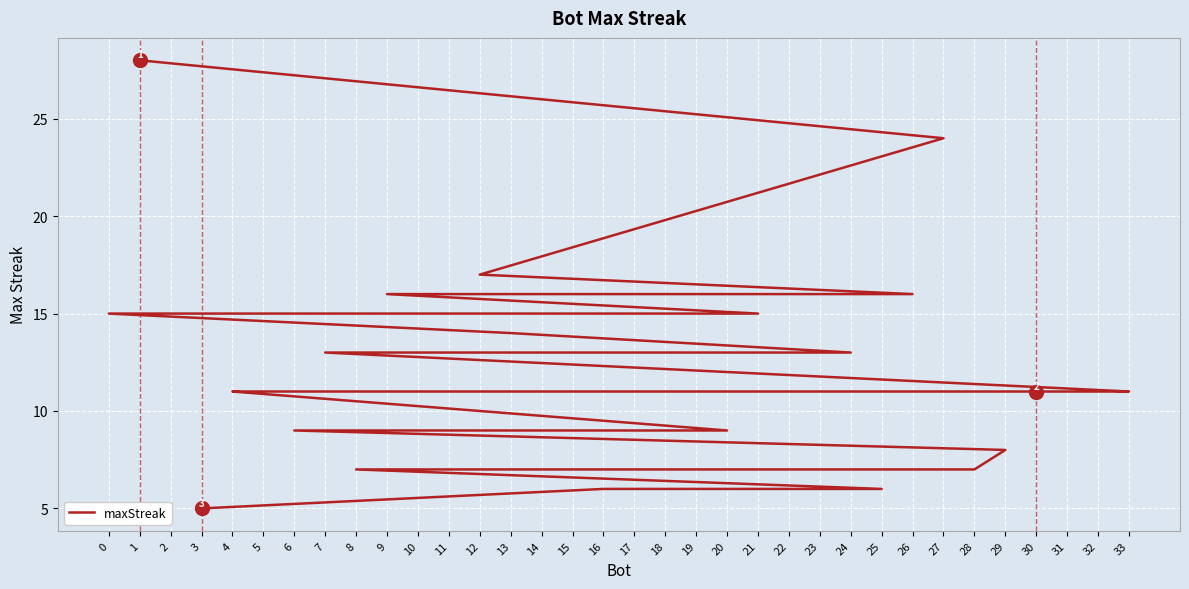

Between 11 and 29, which is larger?

11